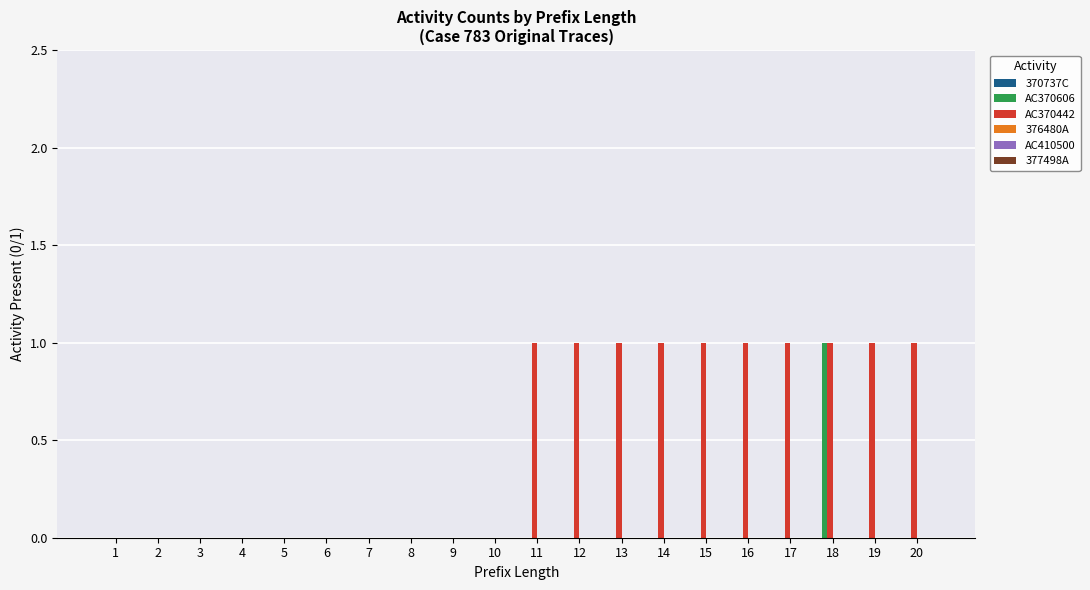

Which series has the largest total across all categories?

AC370442